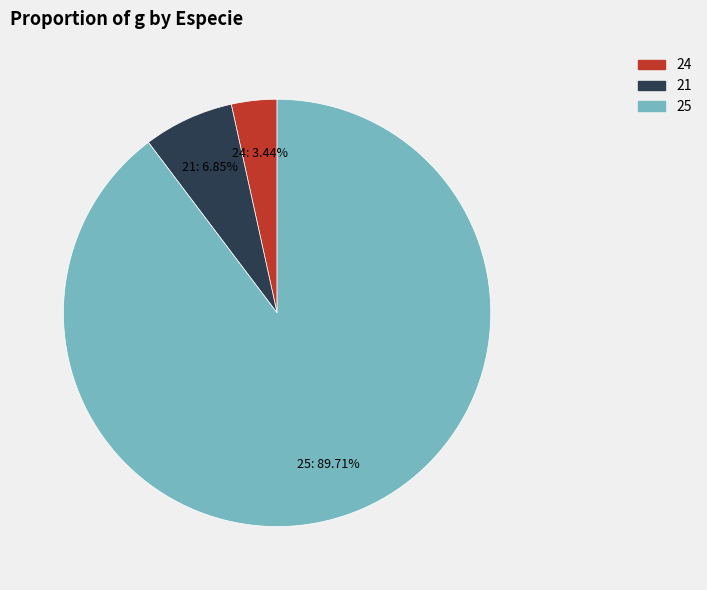

To the nearest percent, what is the combined percentage of 21 and 25?

97%